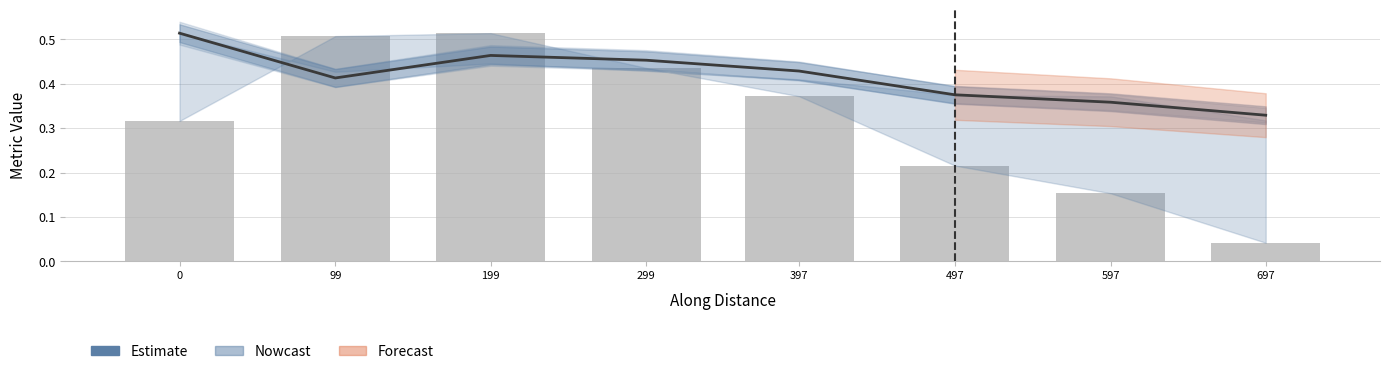

Where is Estimate nearest to the value 0?

697